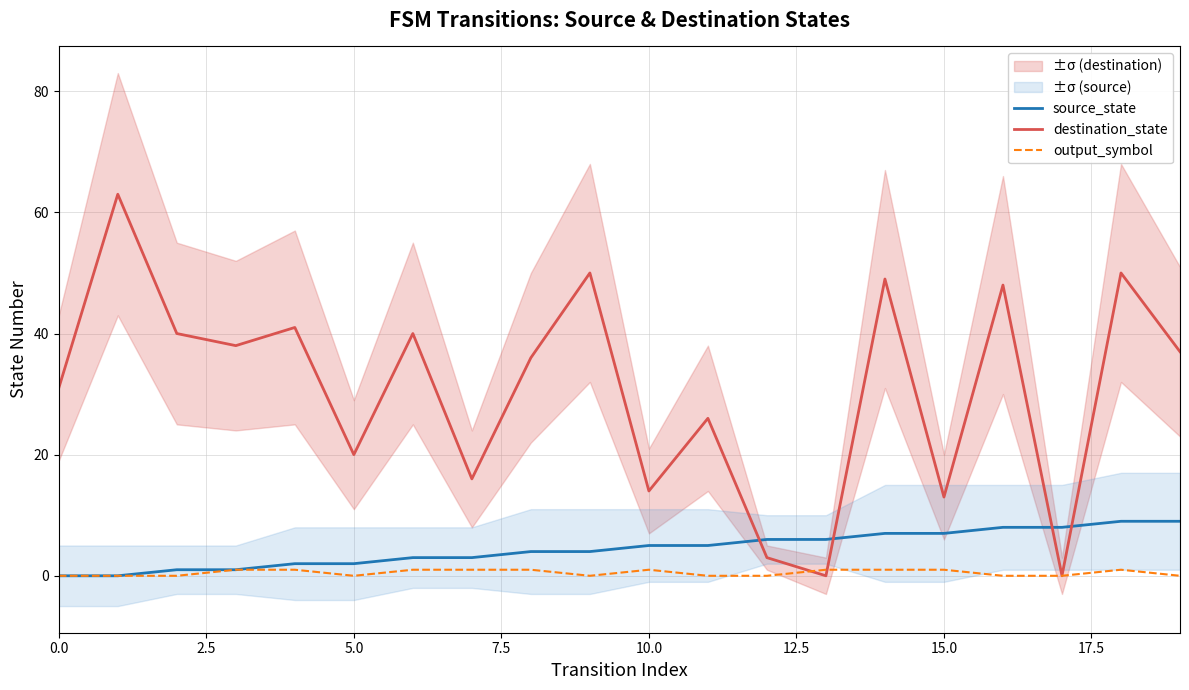

Is this an area chart (filled region under the line)?

No